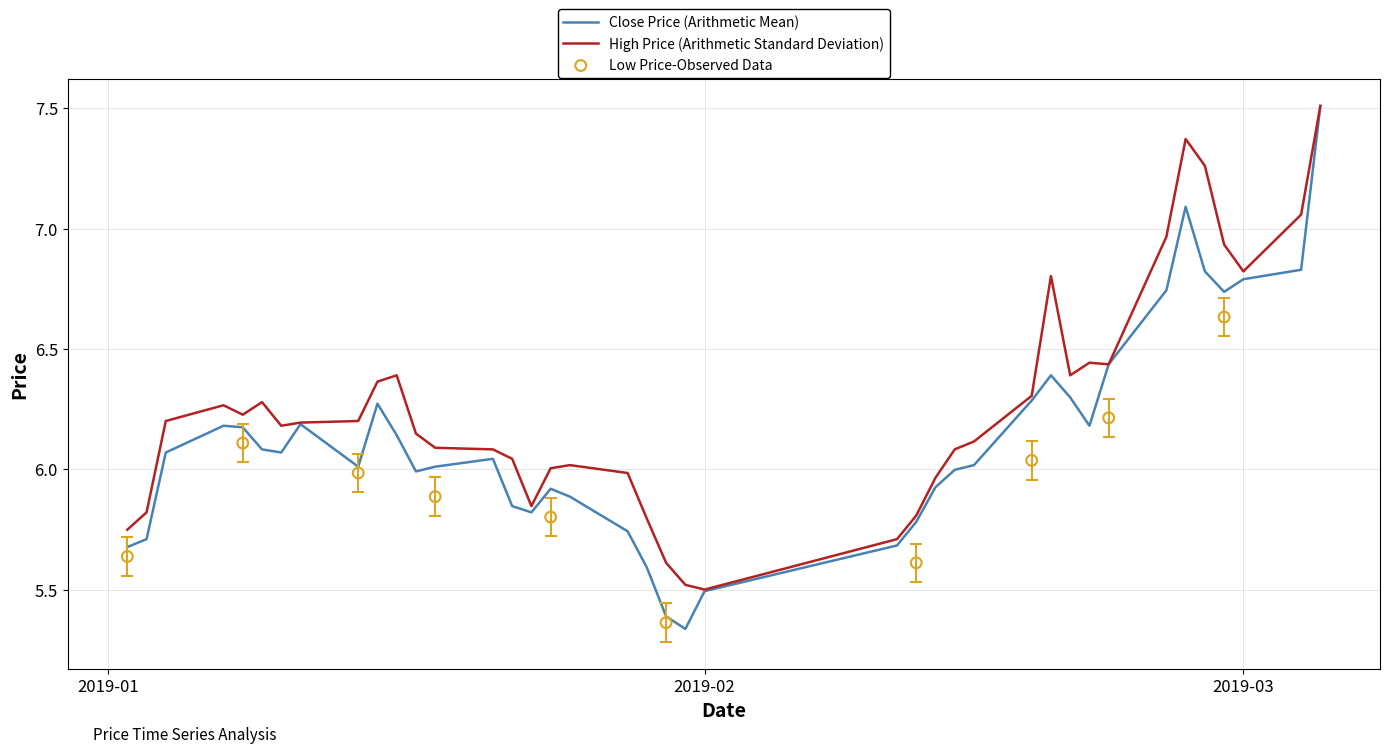

Which series contains the lowest Y value?

close